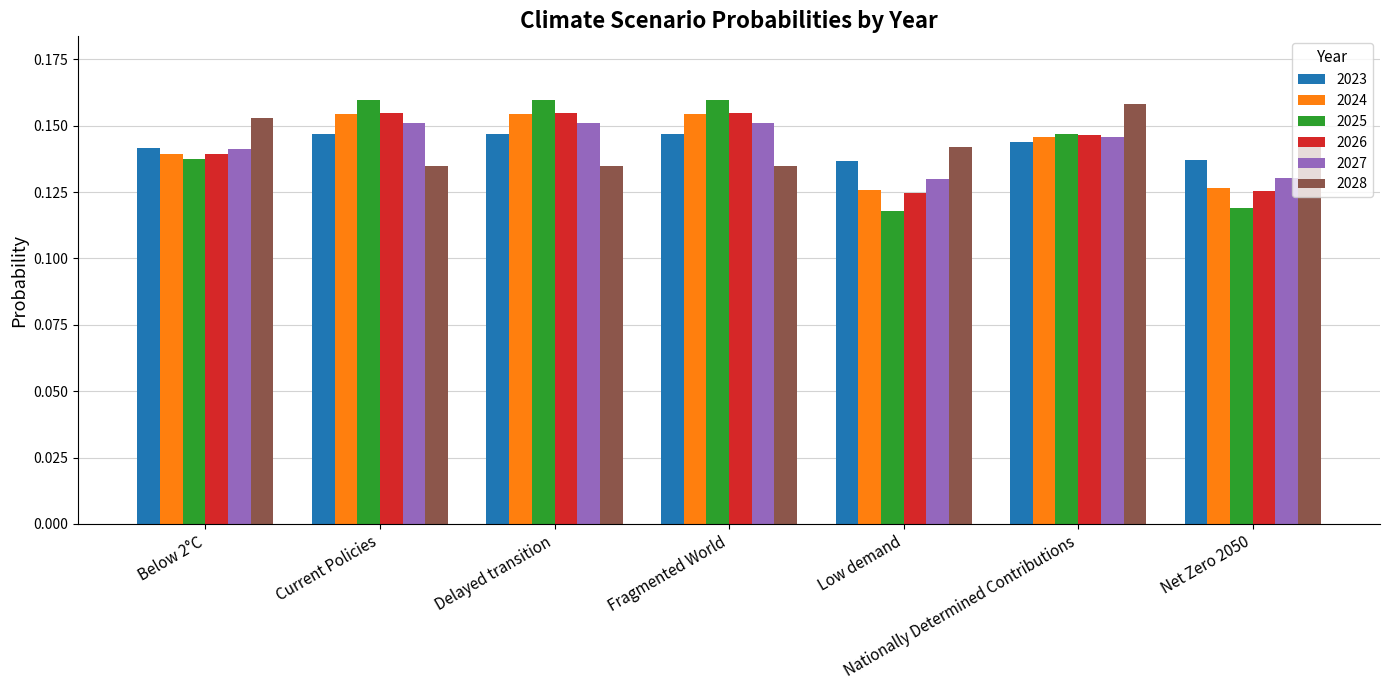

What is the label of the 7th bar from the left?

Net Zero 2050